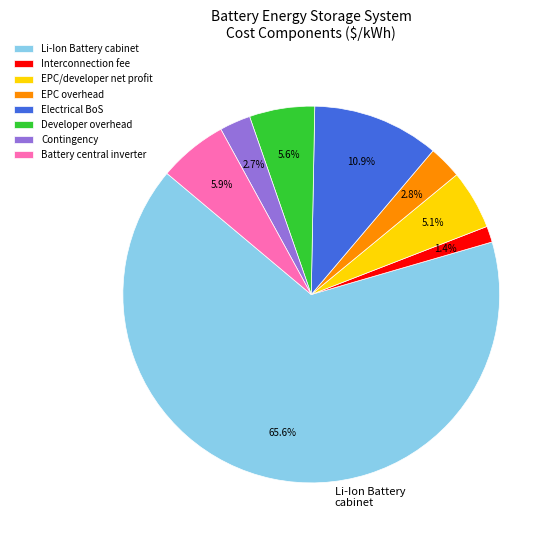

How many slices are in this pie chart?

8